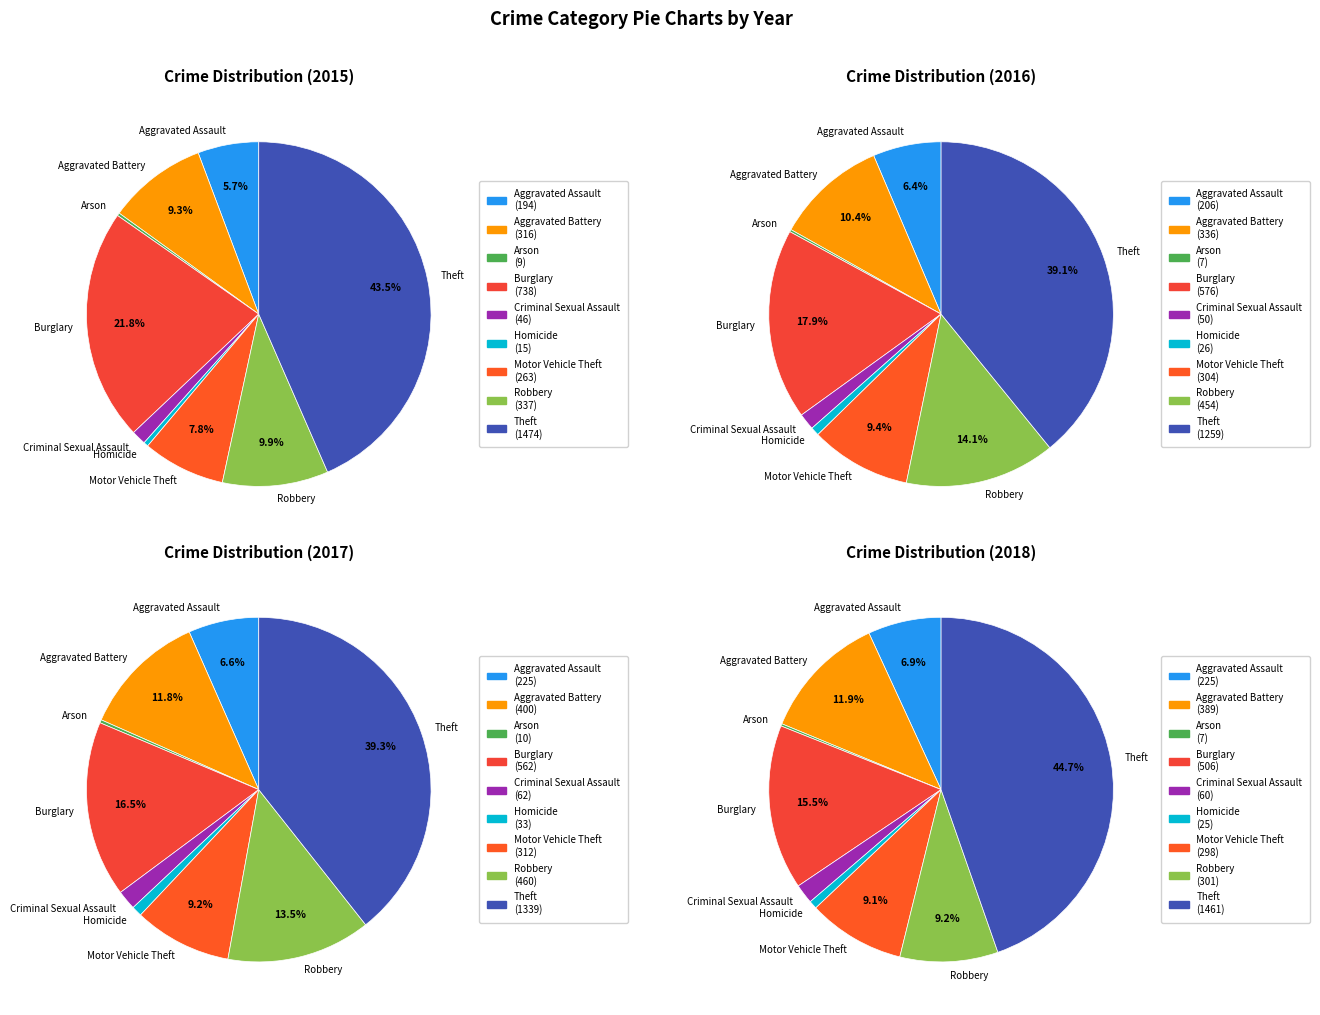

To the nearest percent, what is the combined percentage of Arson and Aggravated Assault?

6%